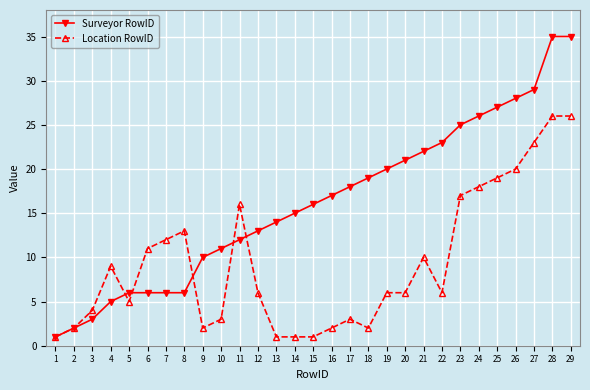

Where does the Location RowID series first go above 6?

4